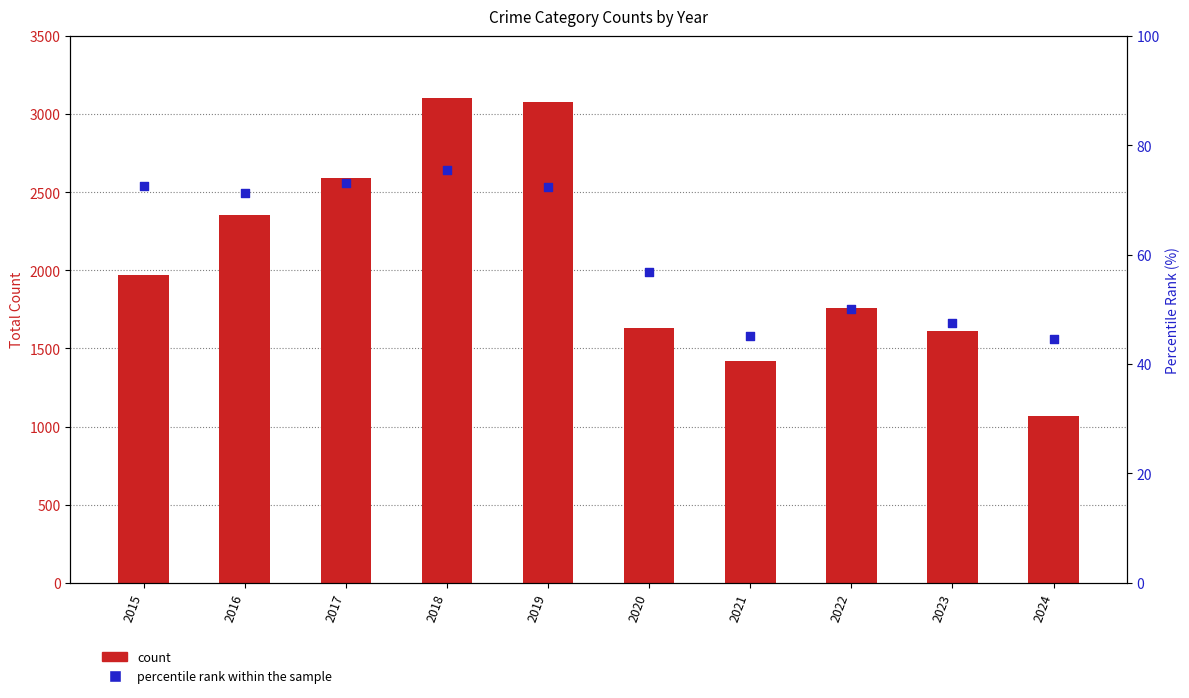

What is the total value across all series at 2023?

1659.5